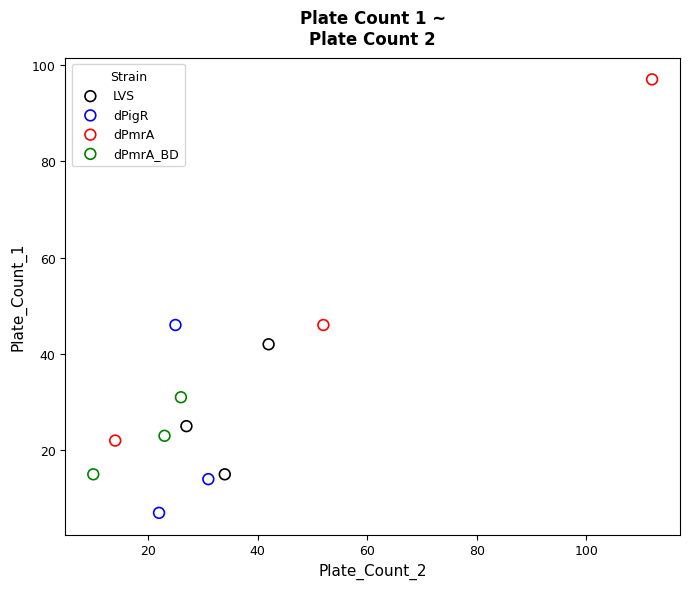

Which series reaches the minimum Y coordinate?

dPigR